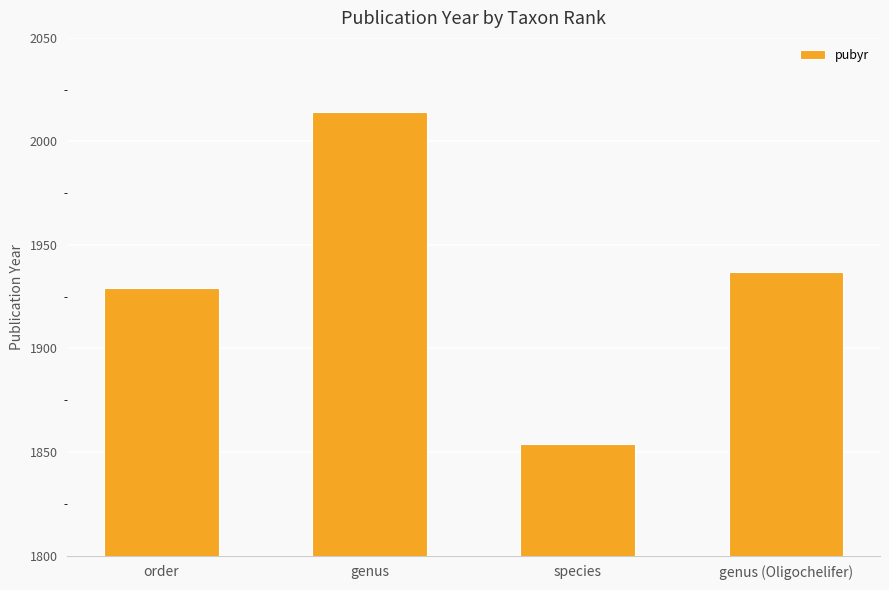

How many bars are there in total?

4